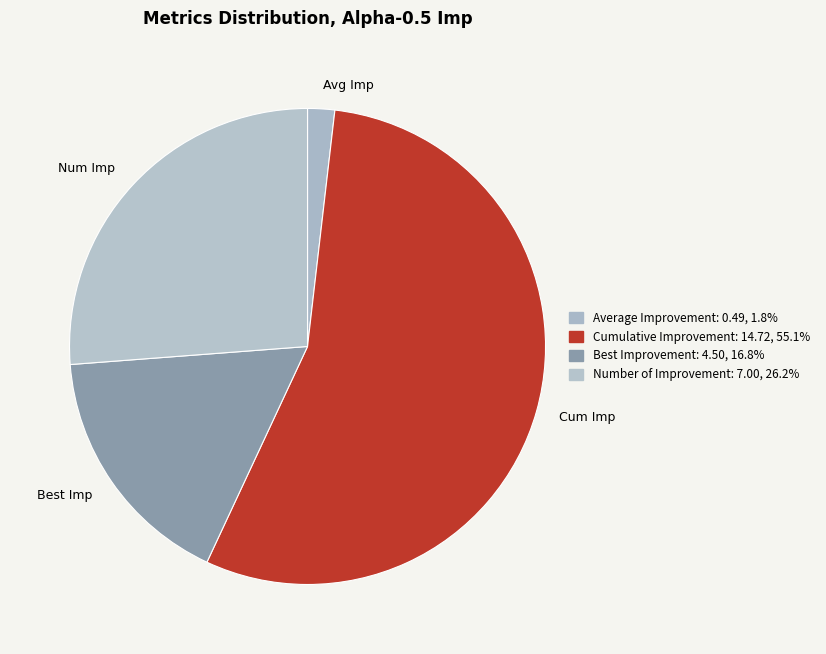

How many segments does this pie chart have?

4